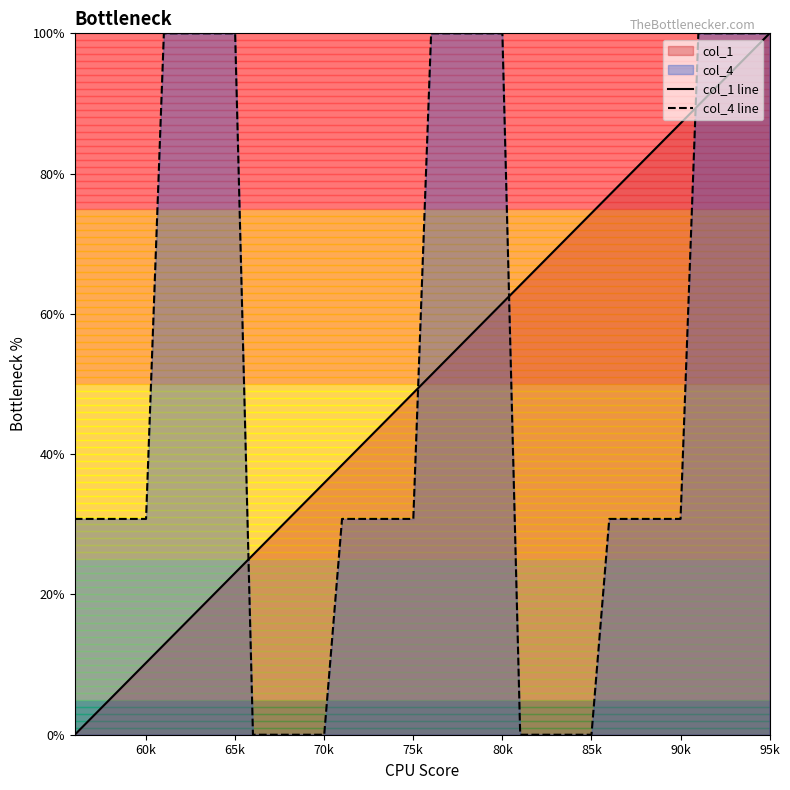

What is the total value across all series at 70k?

35.9